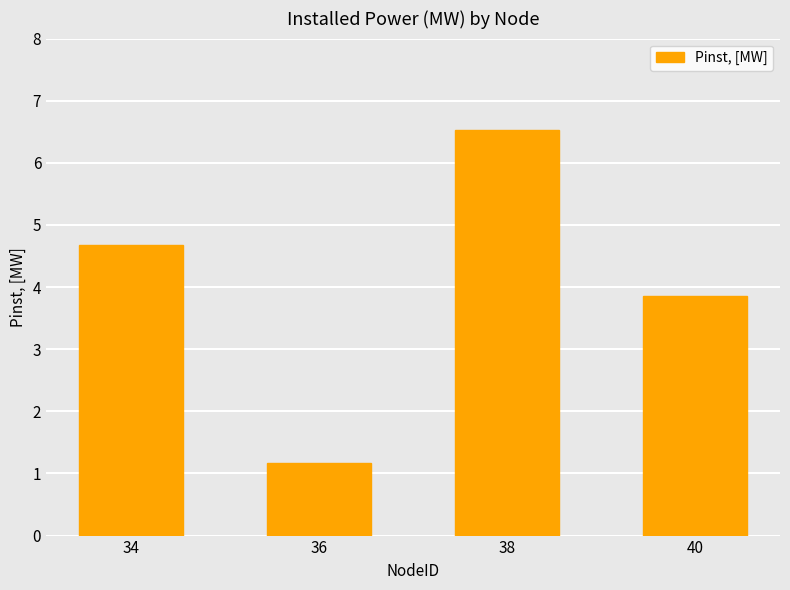

List the labels in order of value, largest first.

38, 34, 40, 36